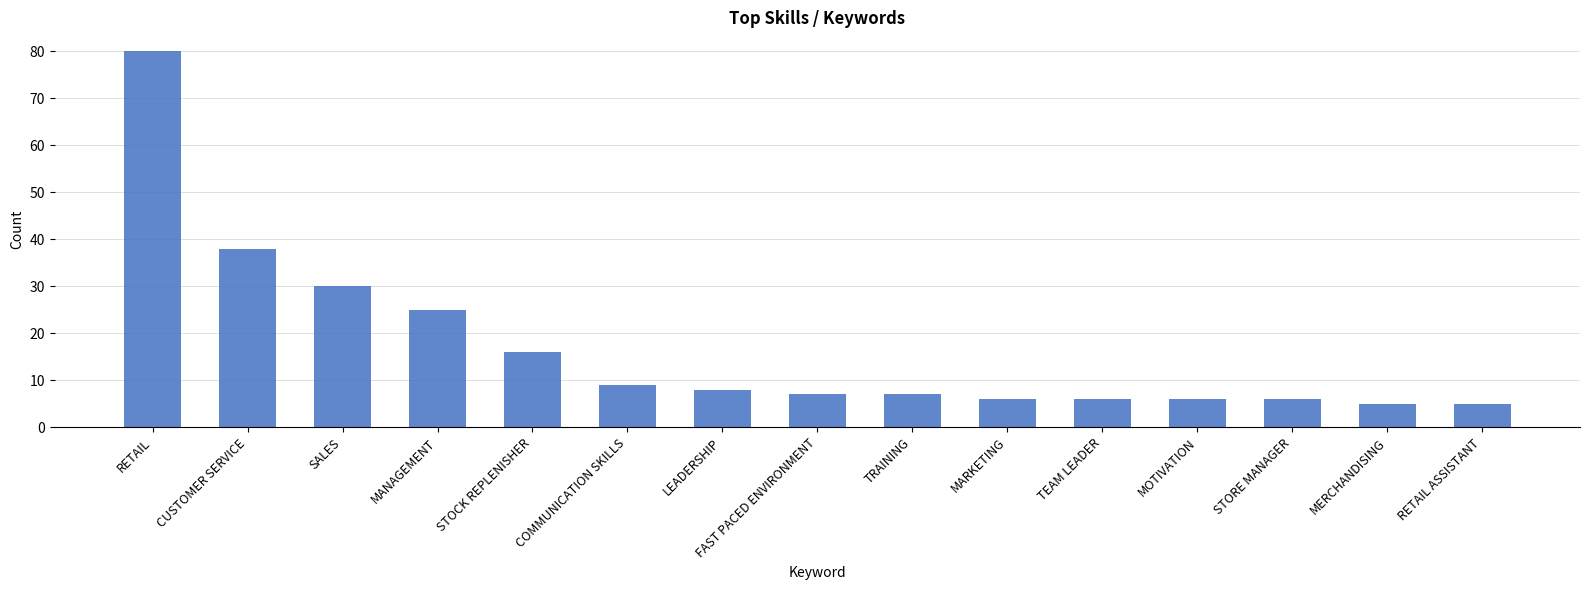

What is the ratio of the value at FAST PACED ENVIRONMENT to the value at RETAIL?

0.1